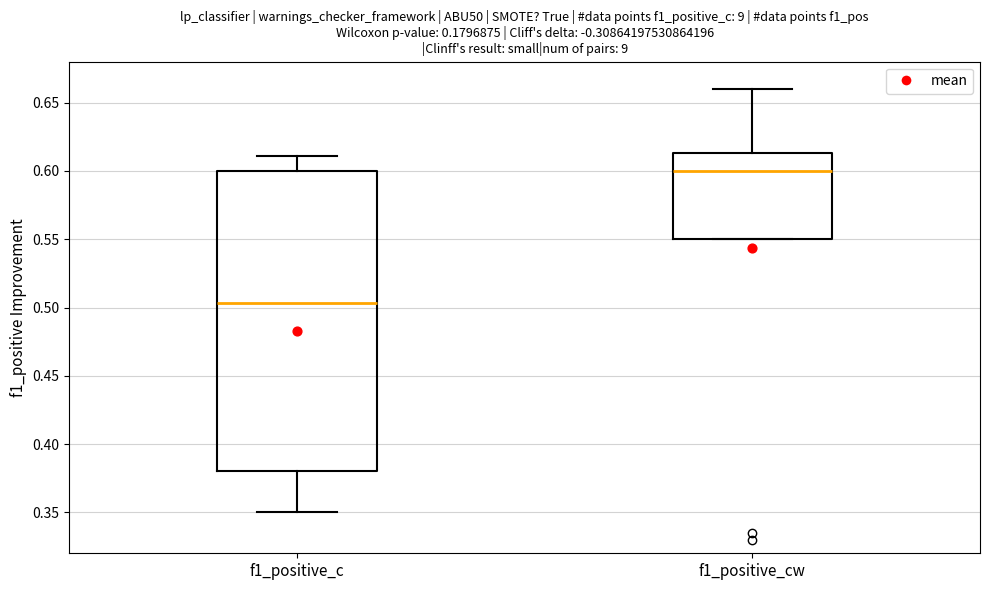

Which box has the lowest median line?

f1_positive_c